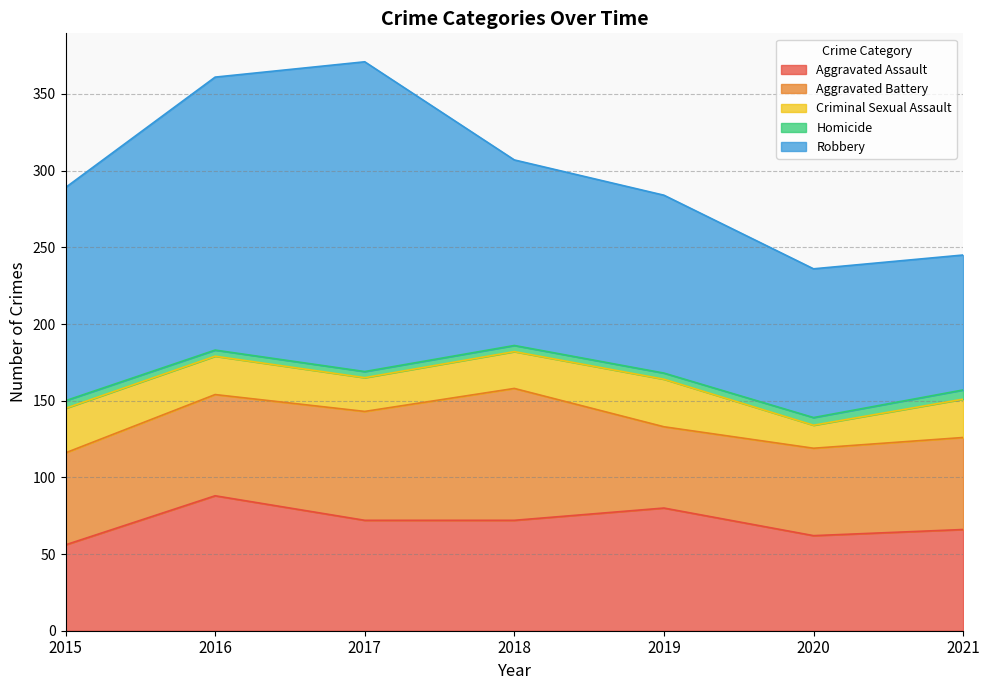

Is it true that Robbery equals 88 at 2021?

True